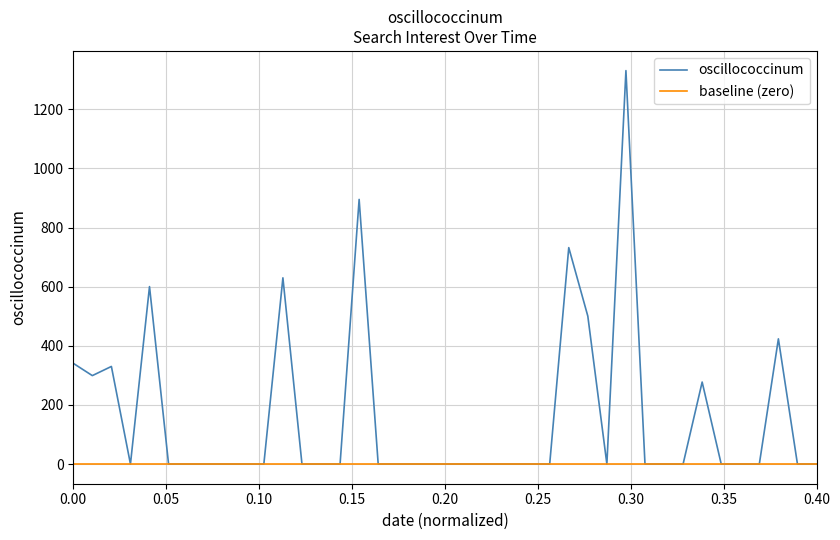

What is the maximum value for oscillococcinum?

1330.7